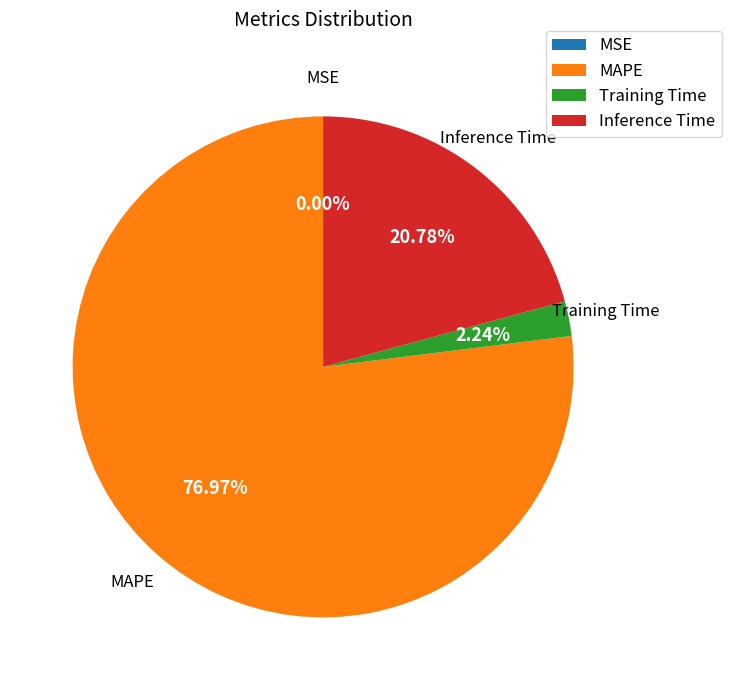

Combined, do Inference Time and MAPE account for over 50%?

Yes